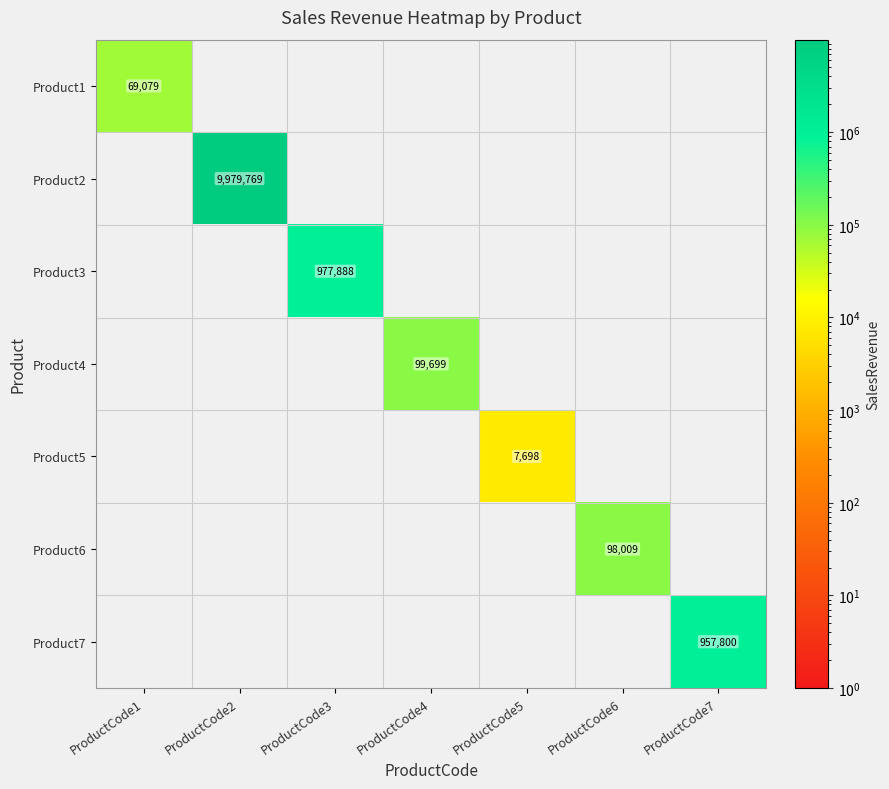

What is the difference between the highest and lowest values at ProductCode6?

98008.9